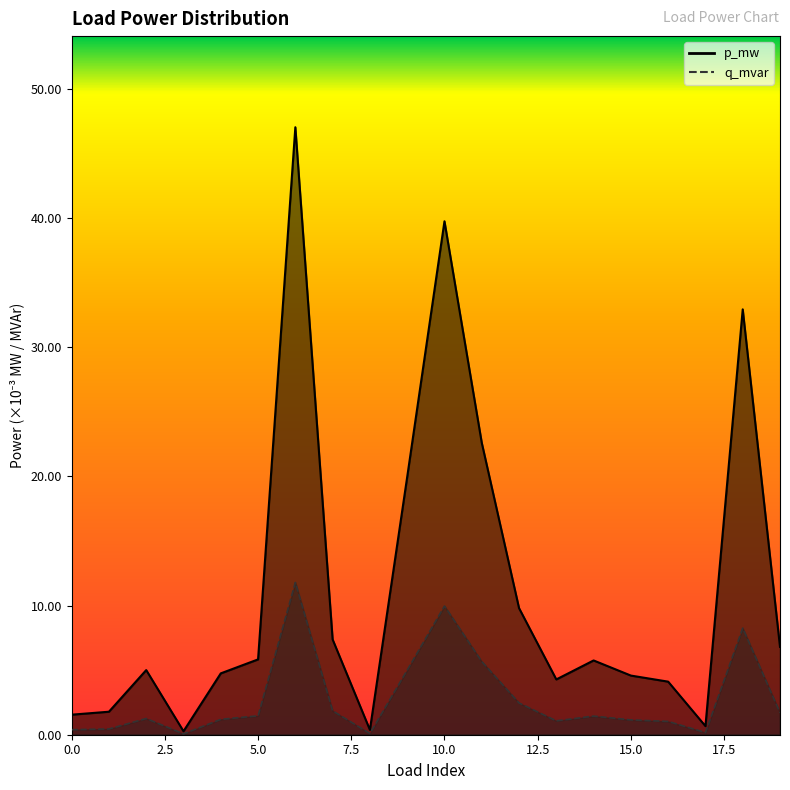

At which category does p_mw reach its first local valley?

3